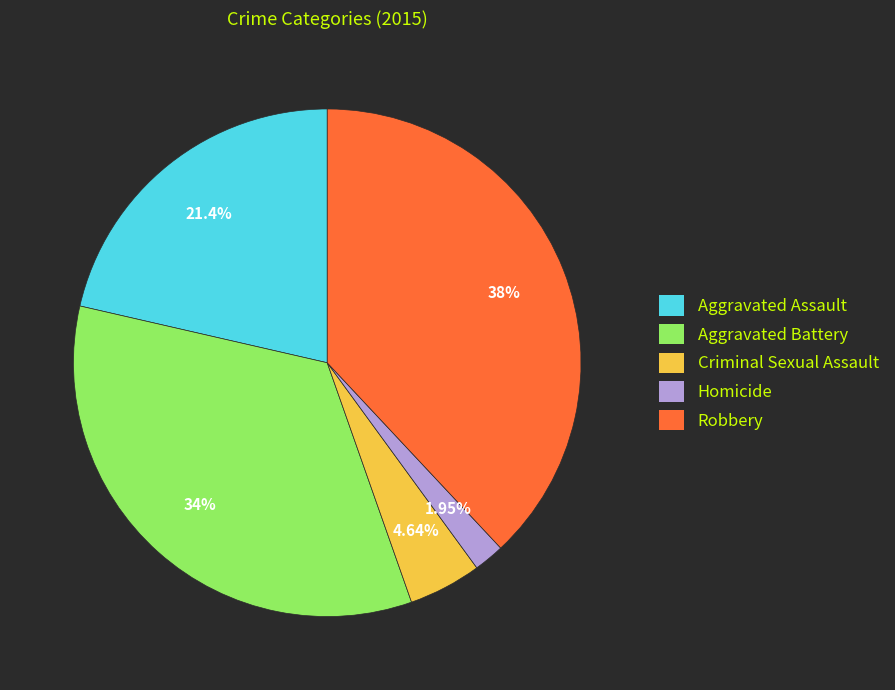

To the nearest percent, what is the combined percentage of Criminal Sexual Assault and Robbery?

43%